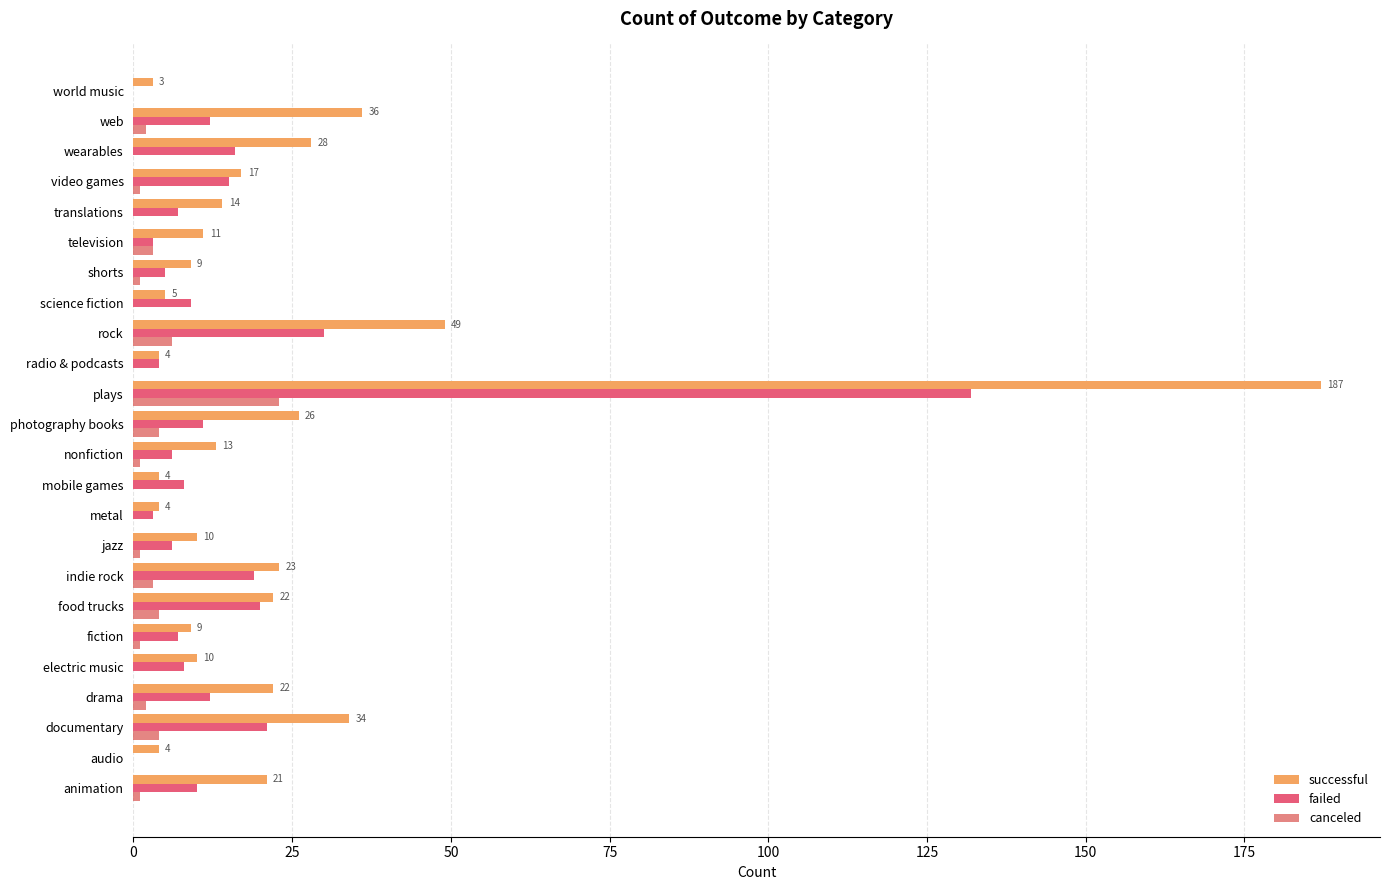

What is the maximum value shown in the chart?

187